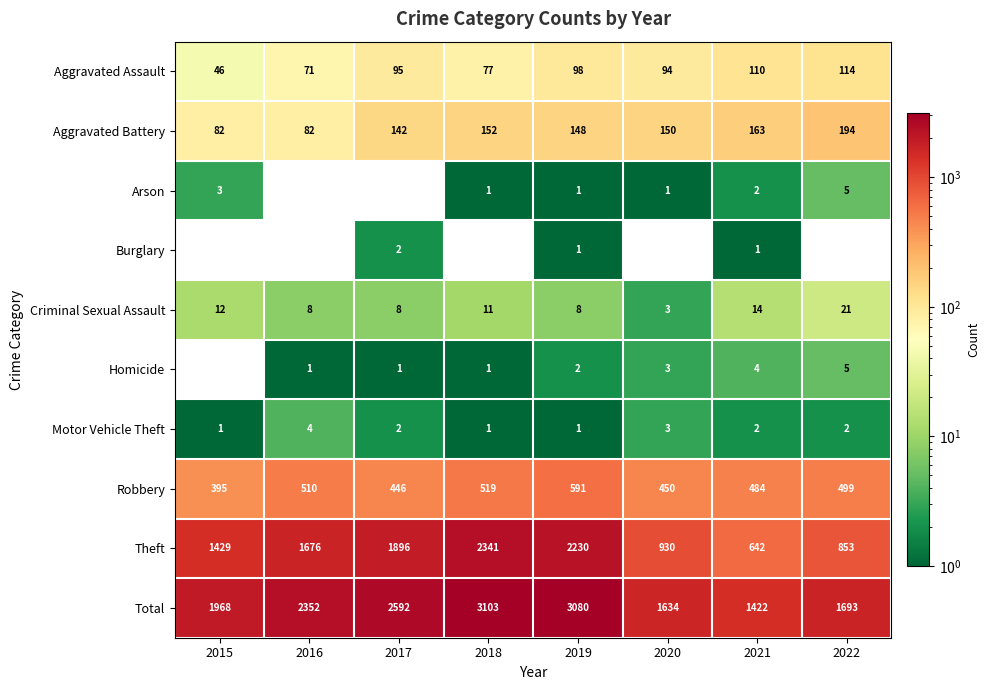

Which has a higher value, 2015 or 2019?

2019